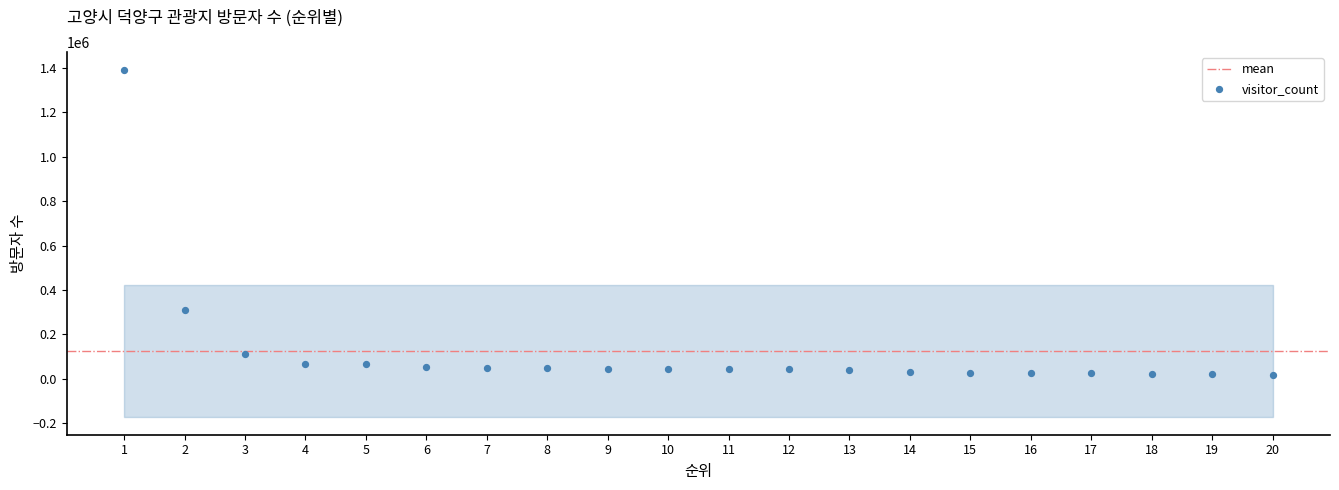

What Y value in the scatter plot is closest to 704782?

310628